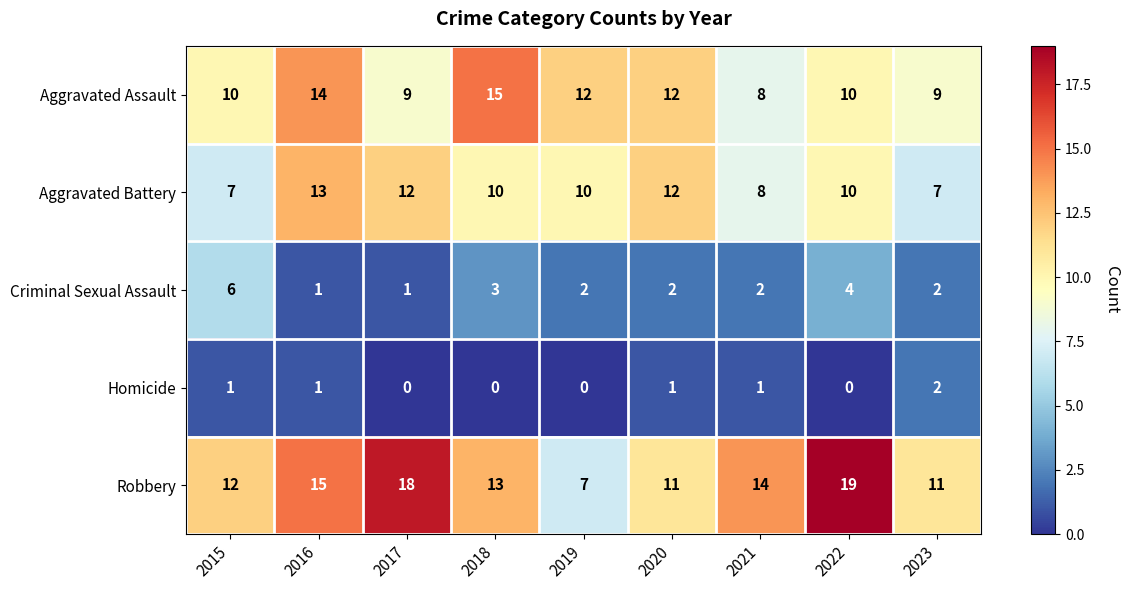

The Criminal Sexual Assault series shows 2 at 2021. True or false?

True